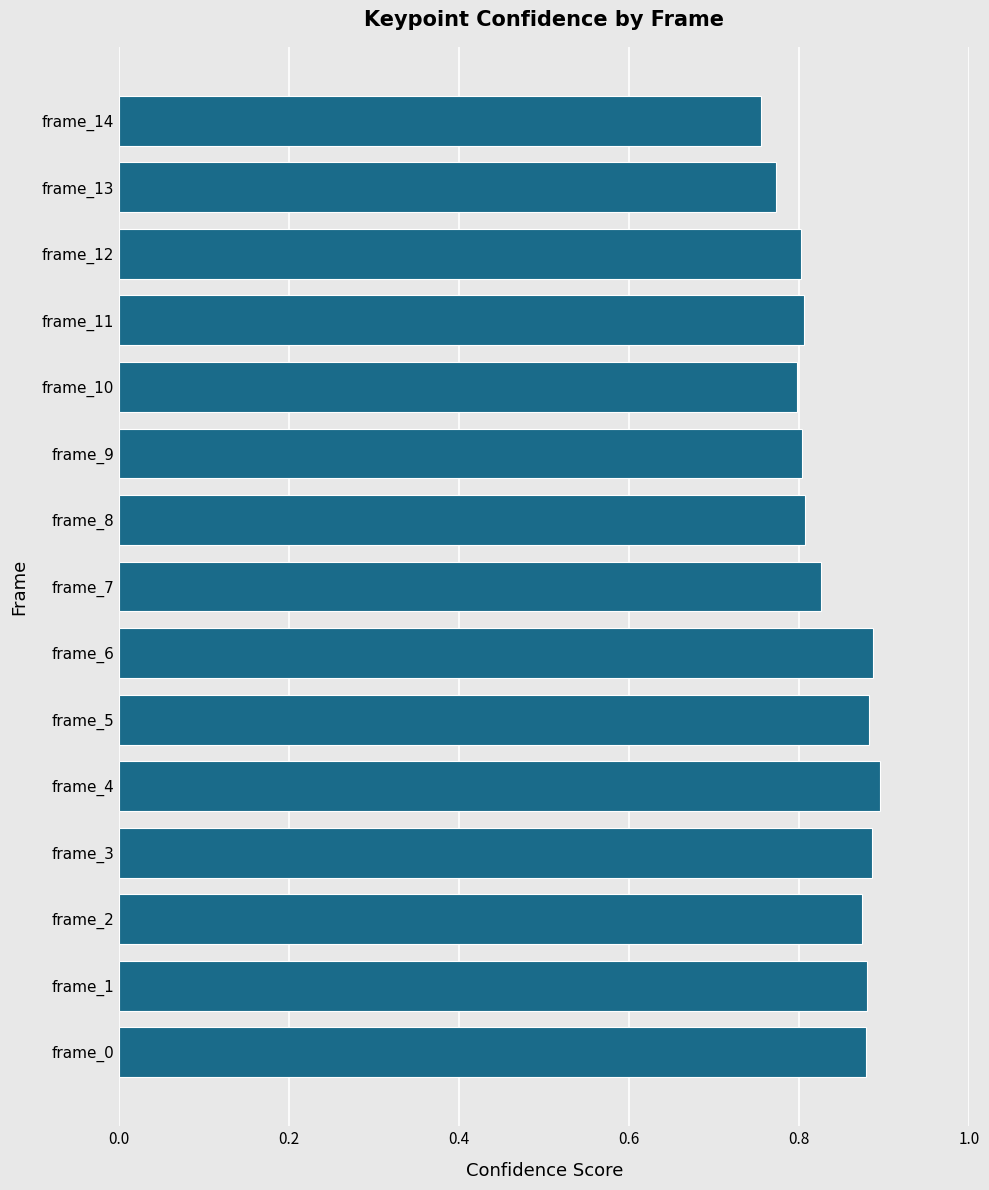

Where is the data nearest to the value 0?

frame_14